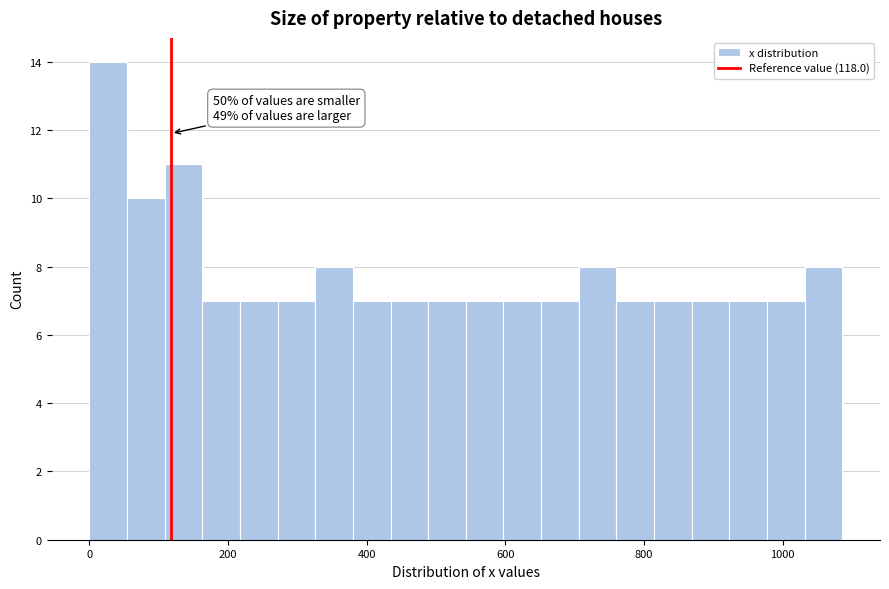

Around what value on the x-axis is the tallest bar? Give the approximate position of its centre, as read against the axis.

20